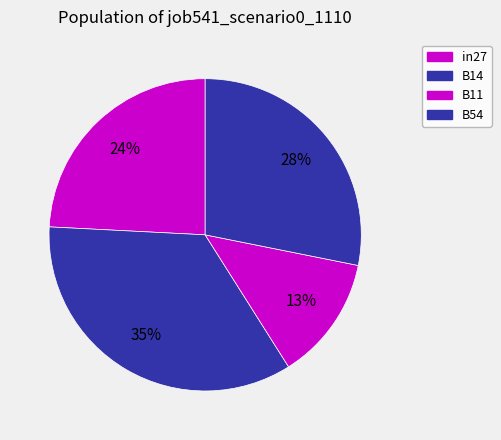

How many segments does this pie chart have?

4